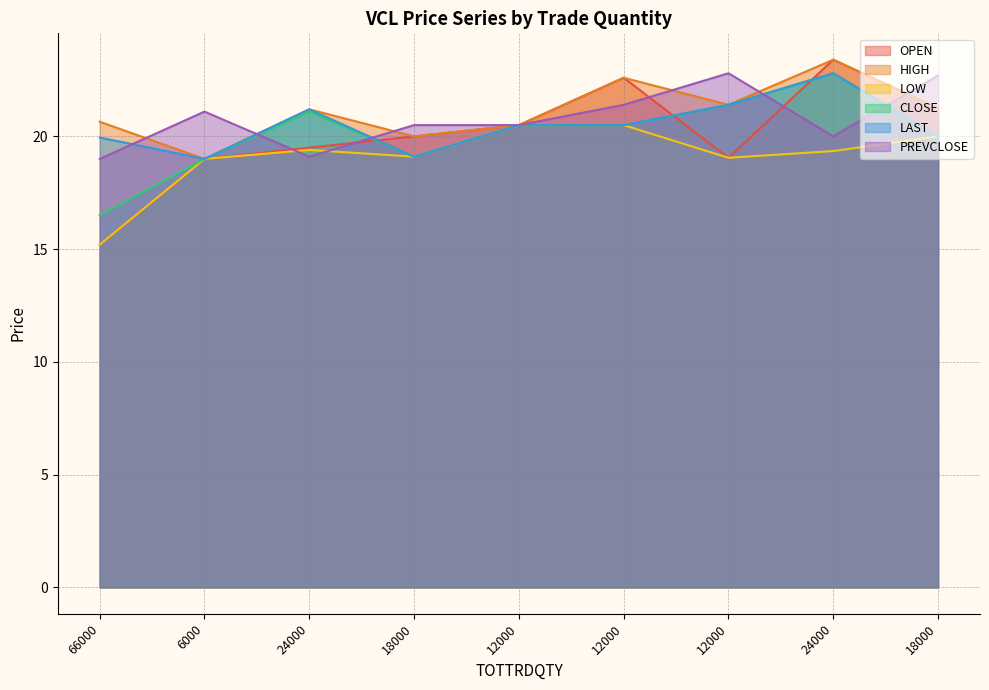

What is the average value of the PREVCLOSE series?

20.8